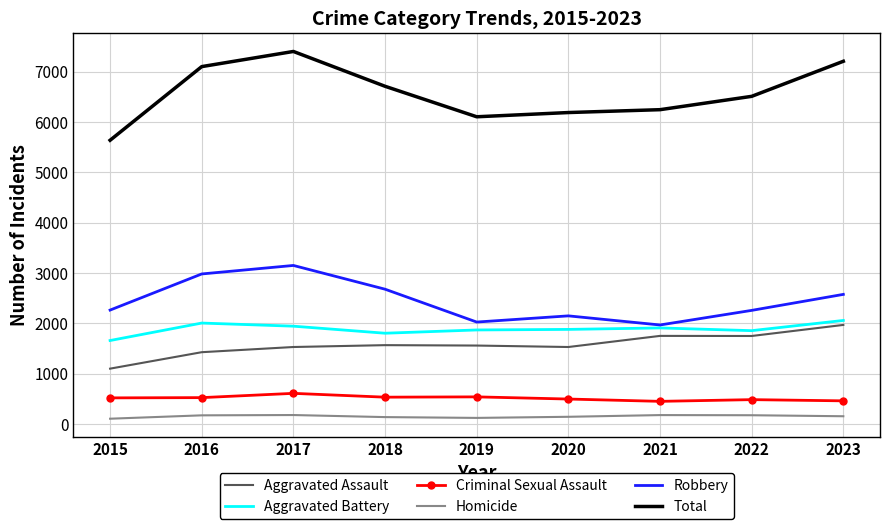

True or false: Aggravated Assault has a value of 379 at 2019.

False